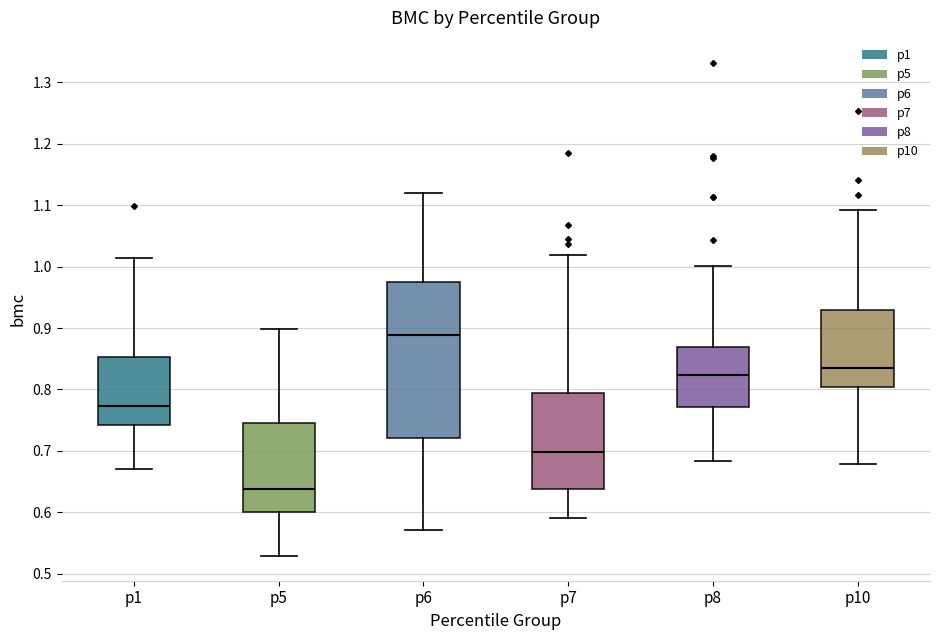

Where is the lower edge of the box for p8 on the y-axis? The values are not printed on the chart, so give them approximately, as read against the axis.

0.77